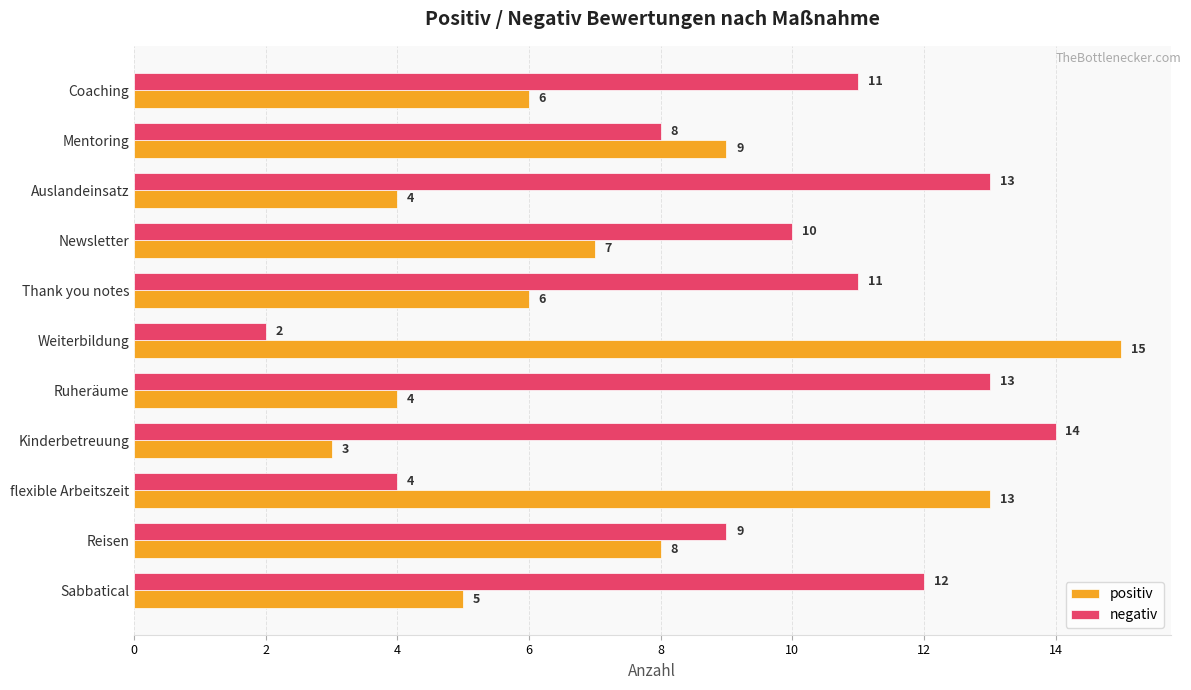

What is the spread (max minus min) of values at Newsletter?

3